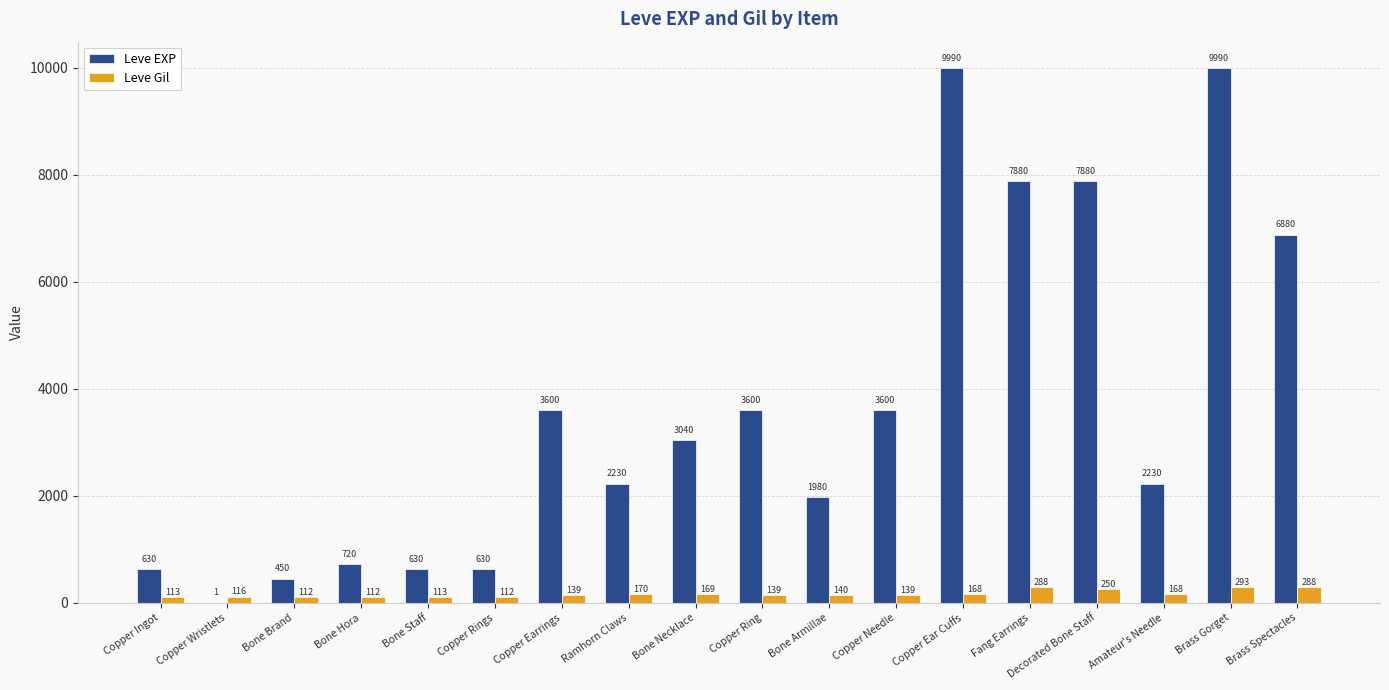

Count the number of data series in this chart.

2